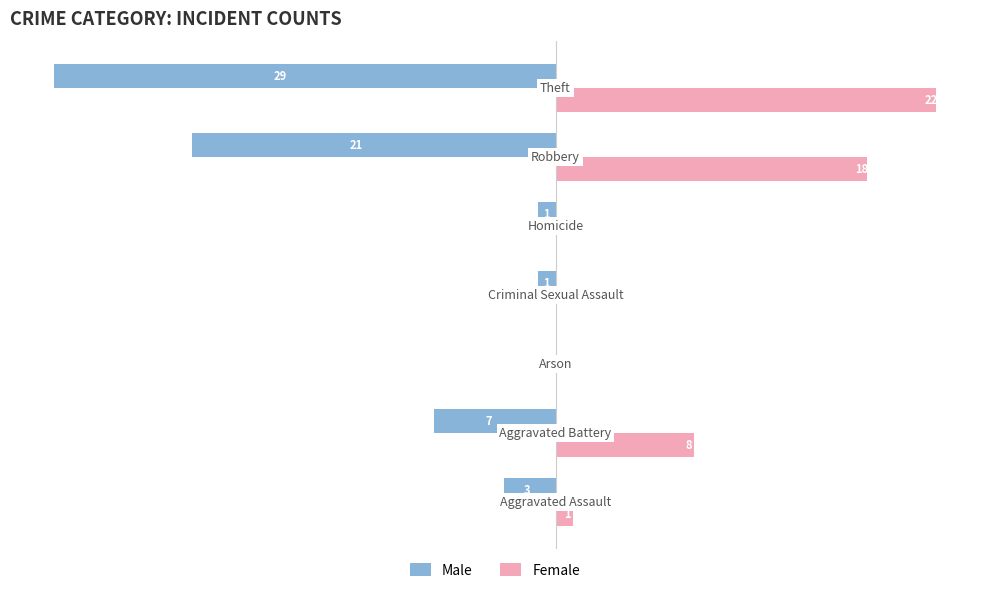

Which series has the largest total across all categories?

Female